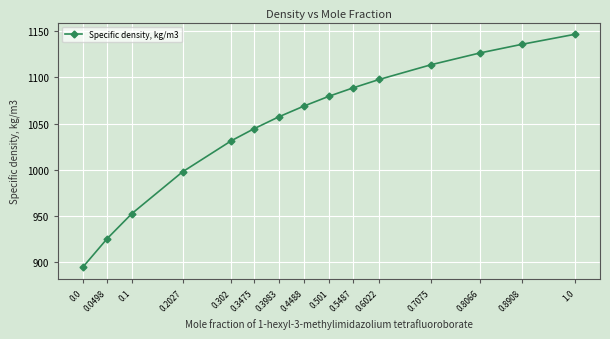

What is the difference between the maximum and minimum values?

252.2